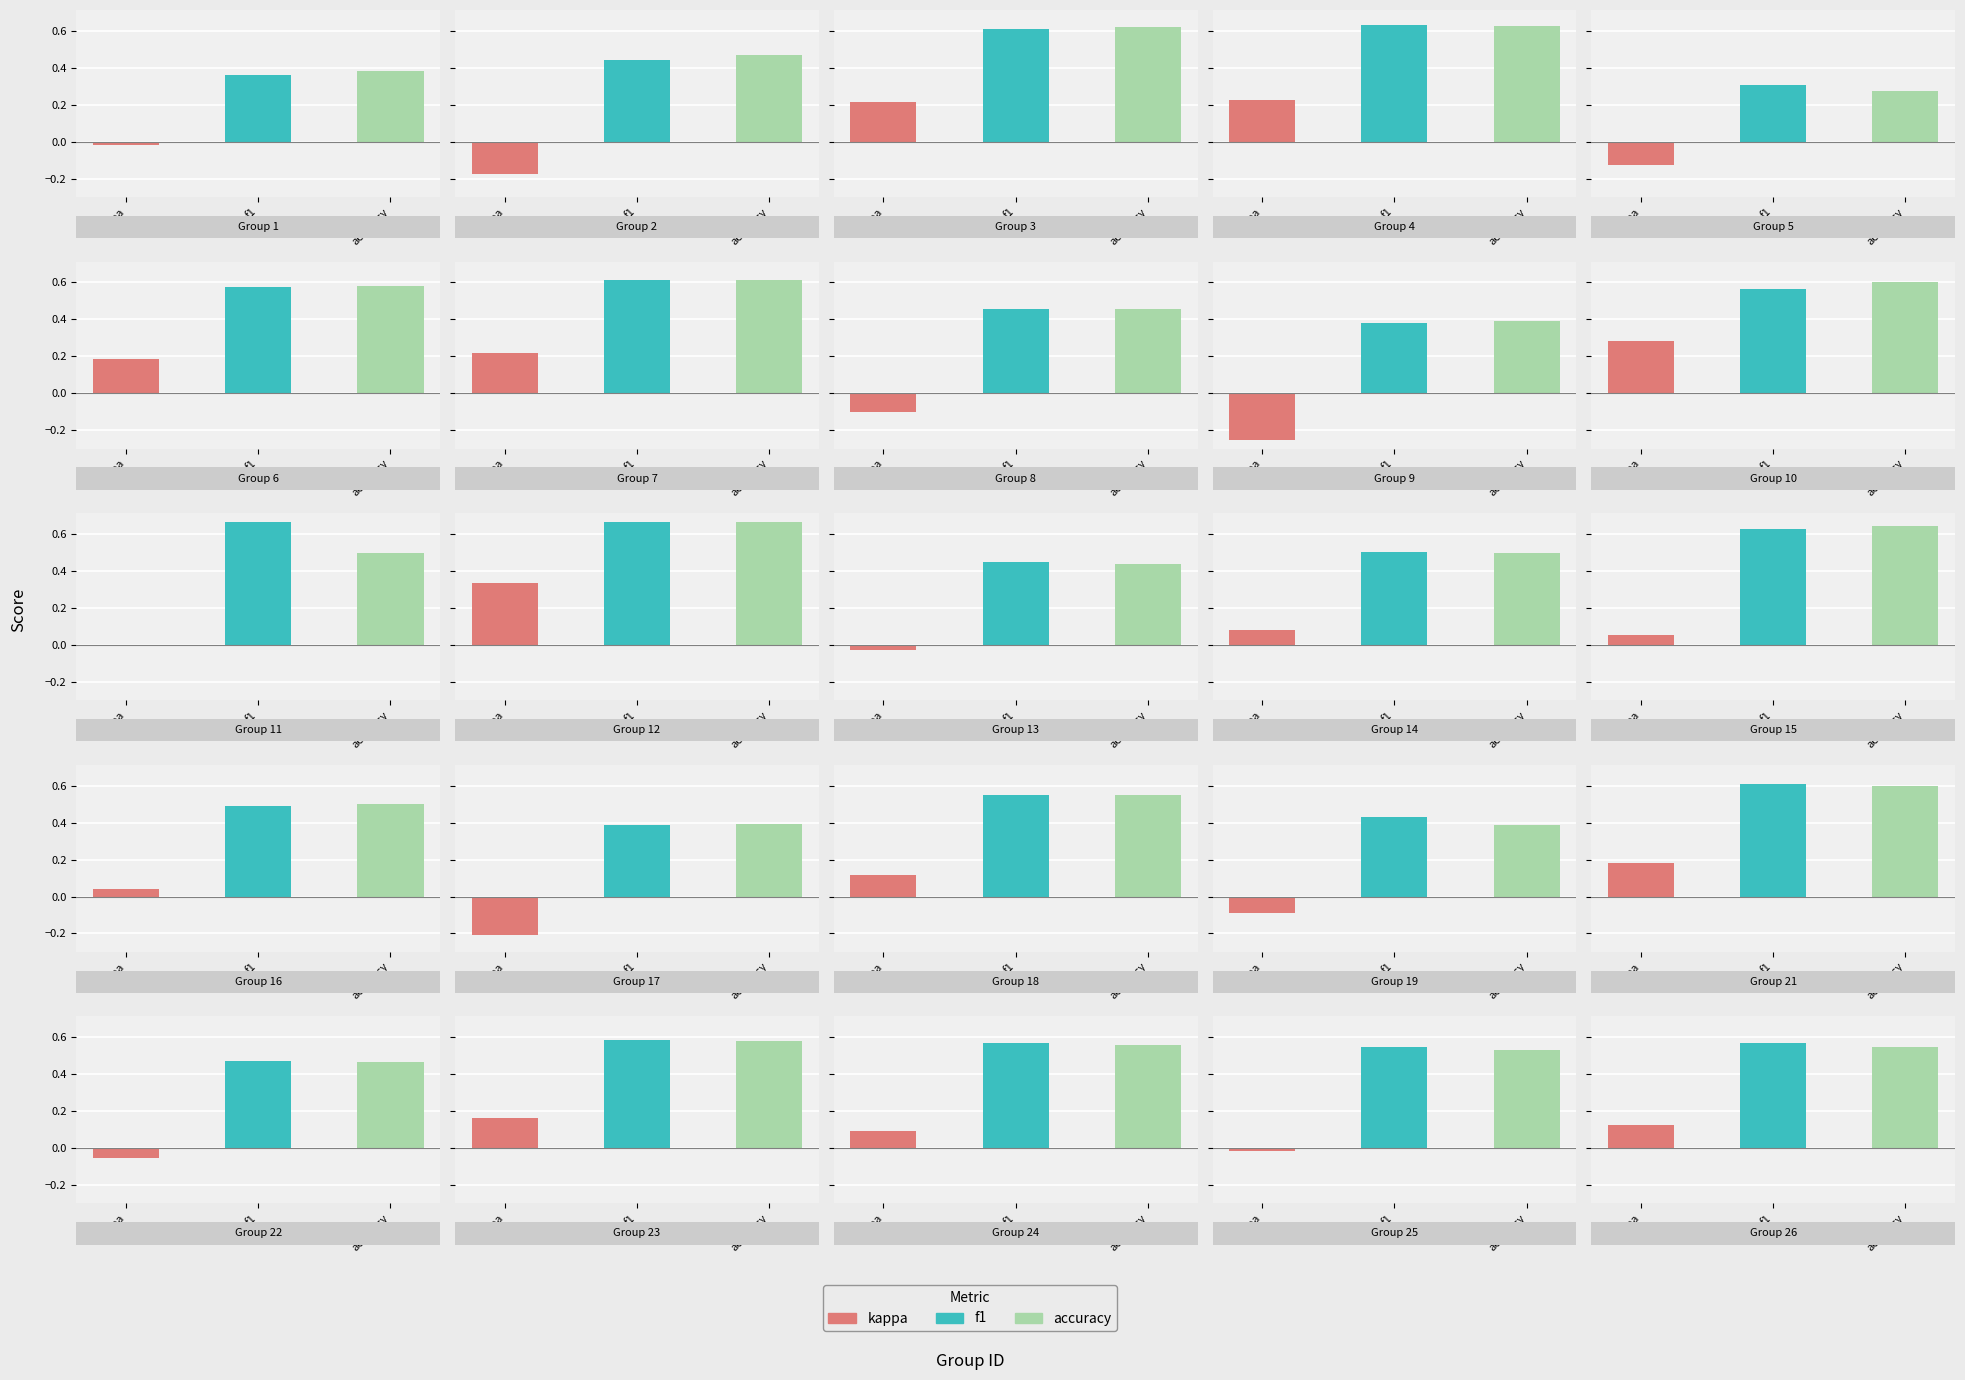

Is it true that kappa equals -0.1 at 2?

False